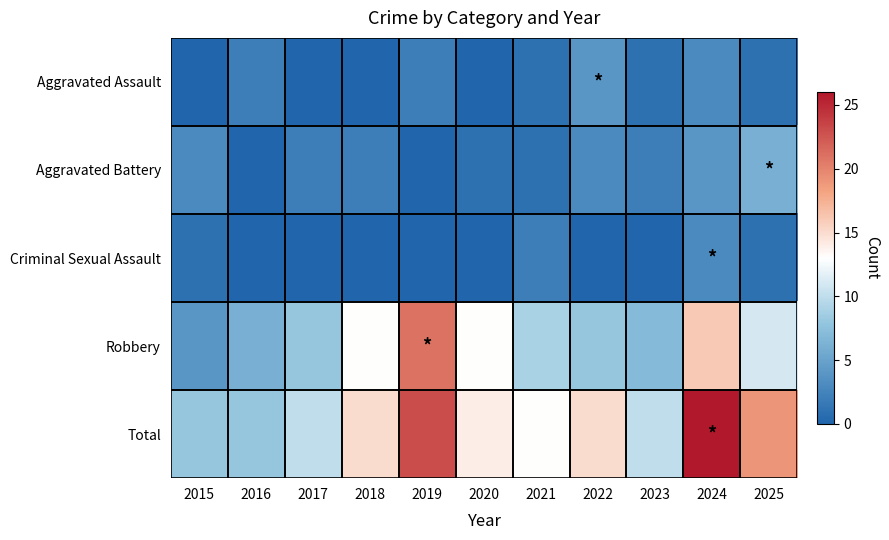

Between 2021 and 2024, which series saw the biggest shift?

Total